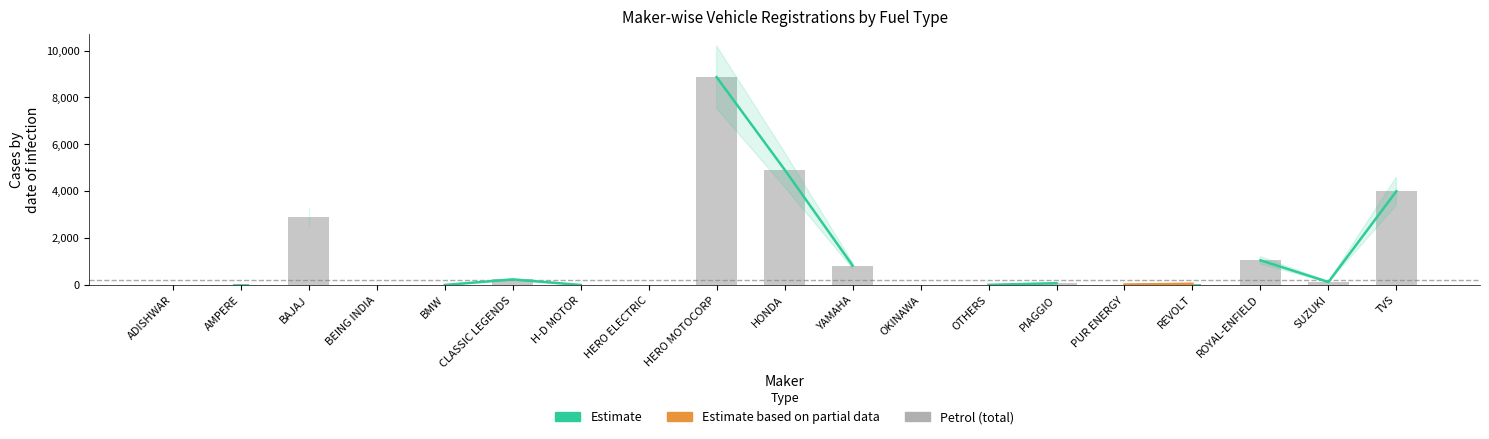

How many bars are there in total?

76